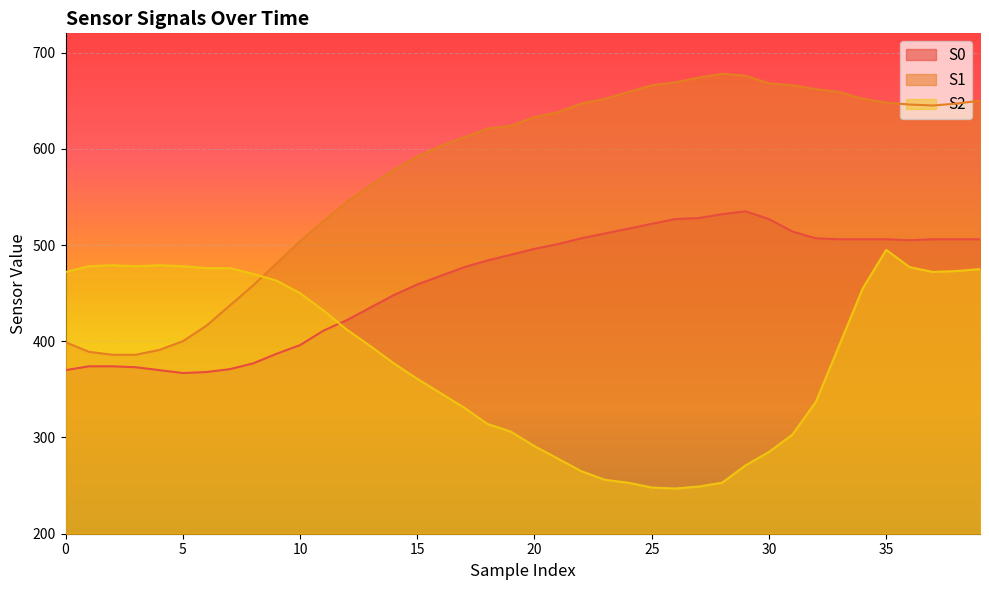

Rank the series by their average value, from highest to lowest.

S1, S0, S2